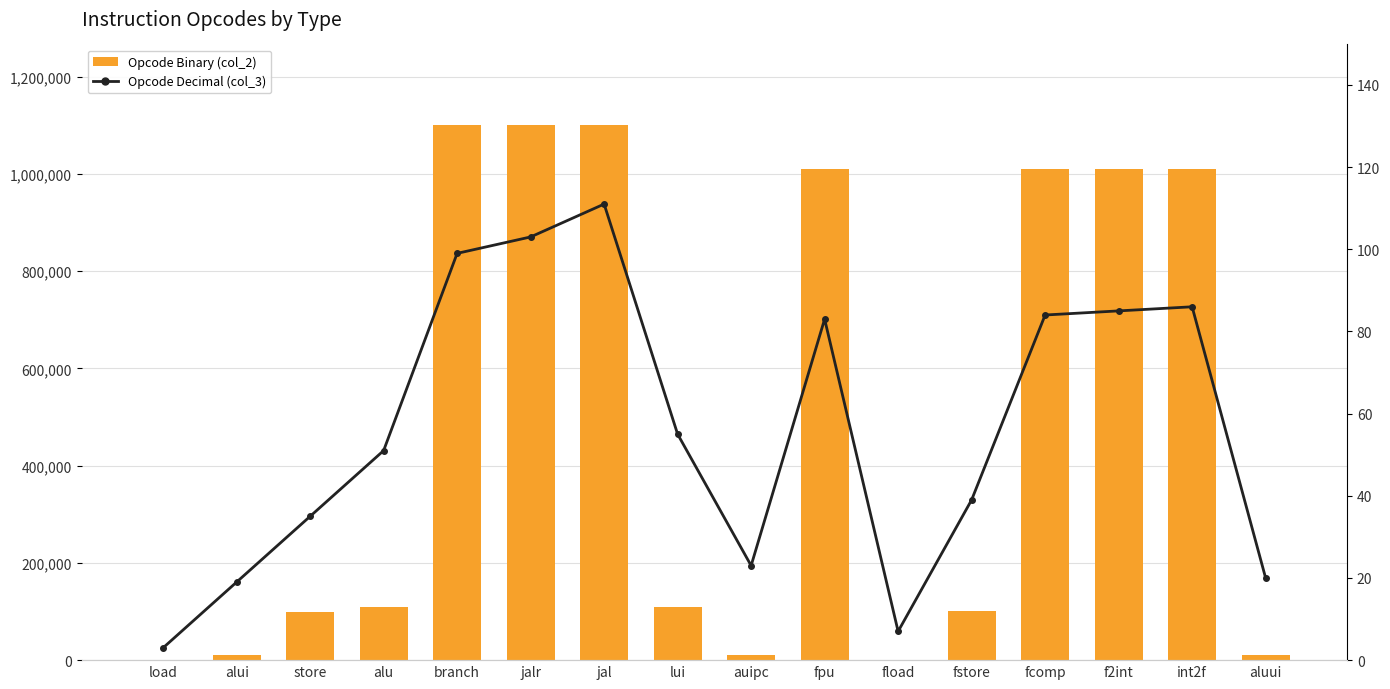

At f2int, list the series in order from smallest to largest.

Opcode Decimal (col_3), Opcode Binary (col_2)